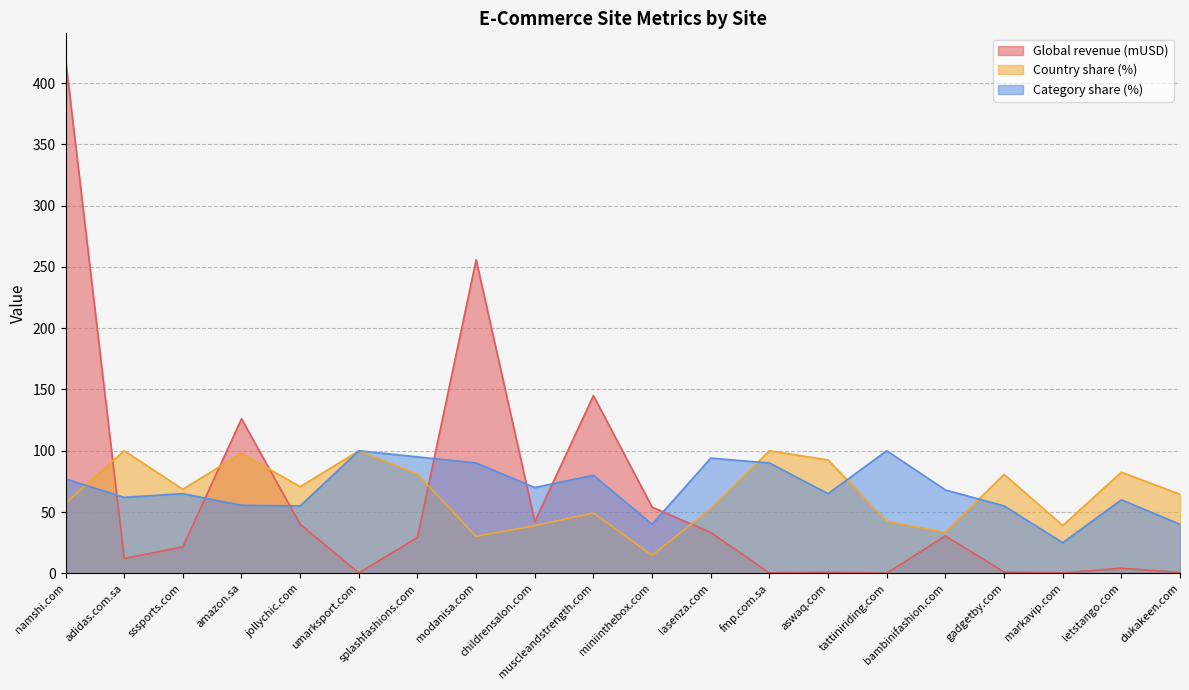

Rank the categories by Country share (%) value from lowest to highest.

miniinthebox.com, modanisa.com, bambinifashion.com, childrensalon.com, markavip.com, tattiniriding.com, muscleandstrength.com, lasenza.com, namshi.com, dukakeen.com, sssports.com, jollychic.com, gadgetby.com, splashfashions.com, letstango.com, aswaq.com, amazon.sa, adidas.com.sa, umarksport.com, fmp.com.sa